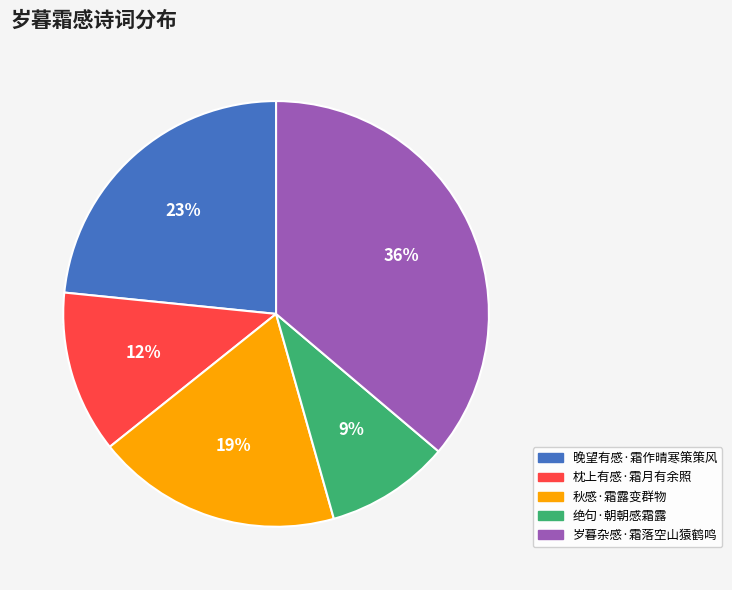

How many slices are in this pie chart?

5